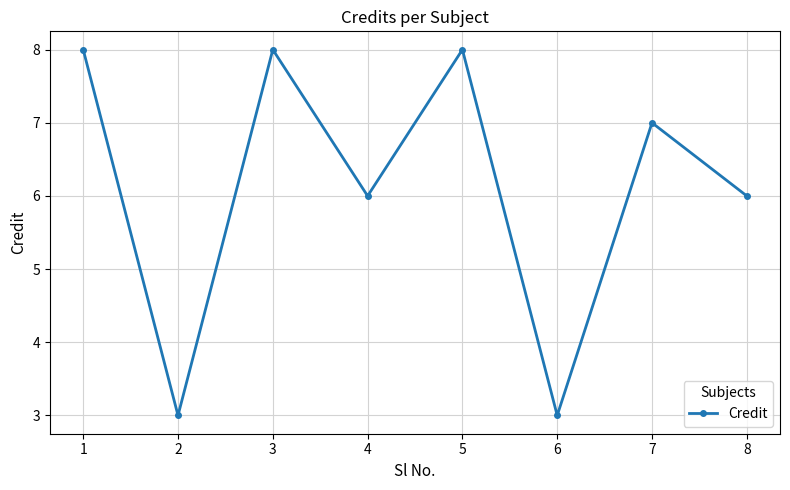

What is the difference between the second highest and minimum values?

5